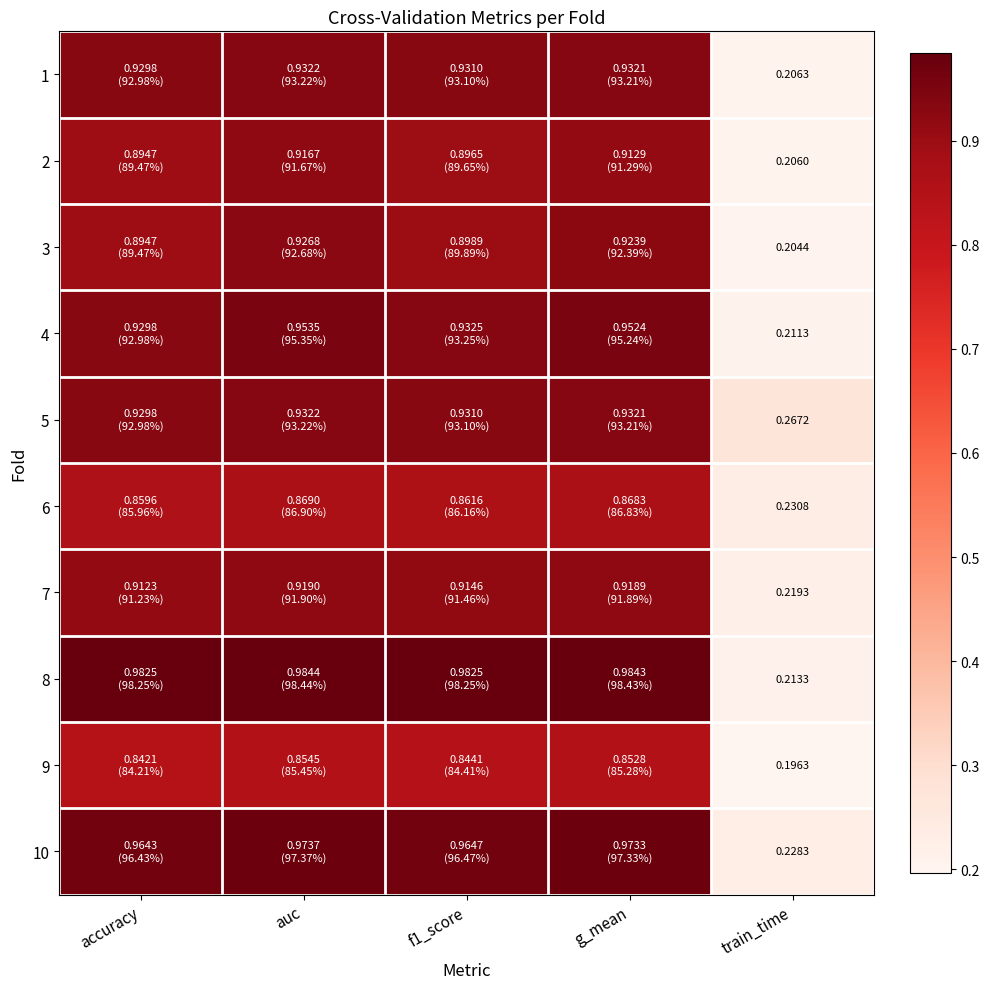

What is the spread (max minus min) of values at f1_score?

0.1